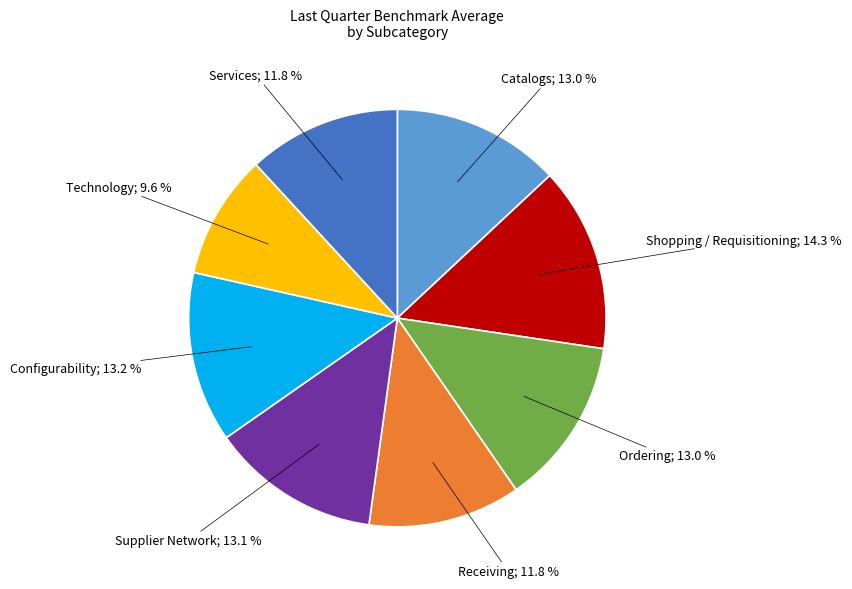

Does Supplier Network represent more than half of the total?

No